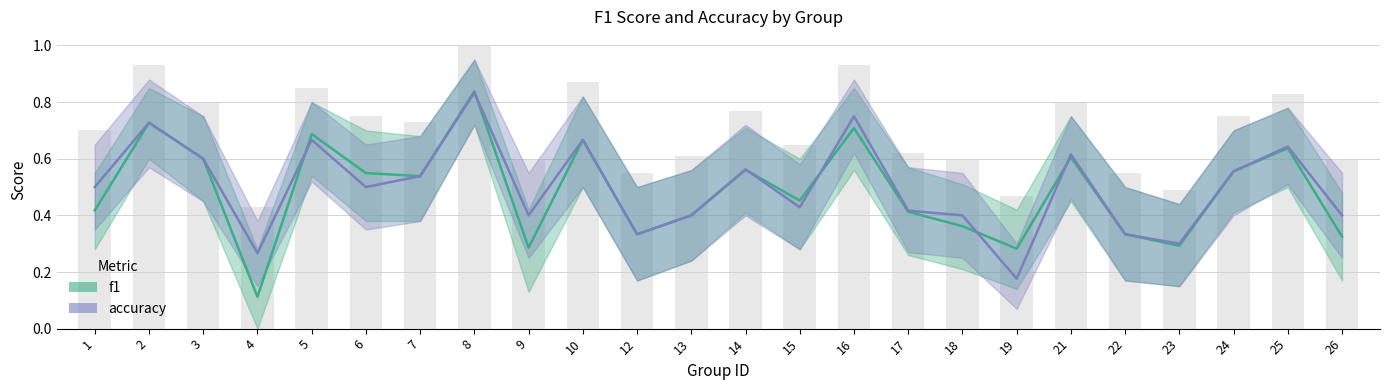

List the labels in order of f1 value, smallest first.

4, 19, 9, 23, 26, 12, 22, 18, 13, 17, 1, 15, 7, 6, 24, 14, 3, 21, 25, 10, 5, 16, 2, 8